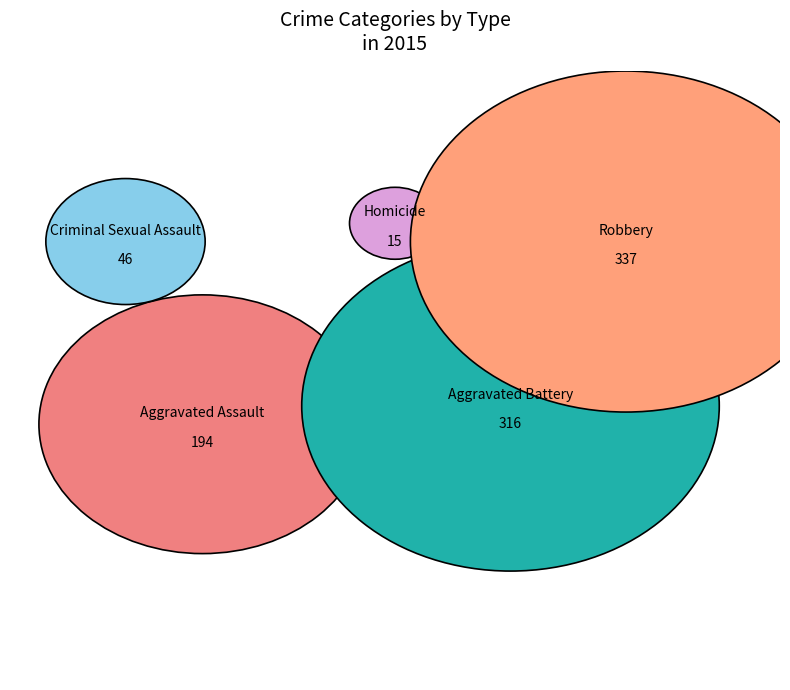

Count the number of slices in the pie.

5